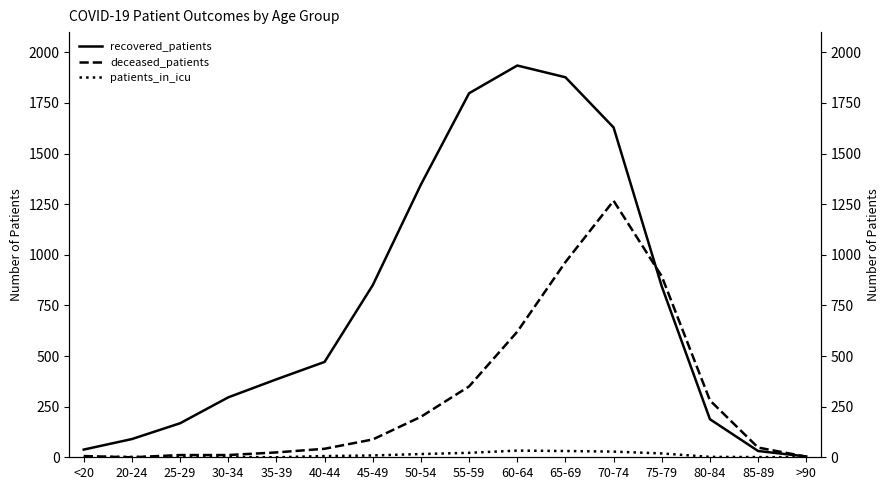

How many values in the deceased_patients series exceed 88?

7